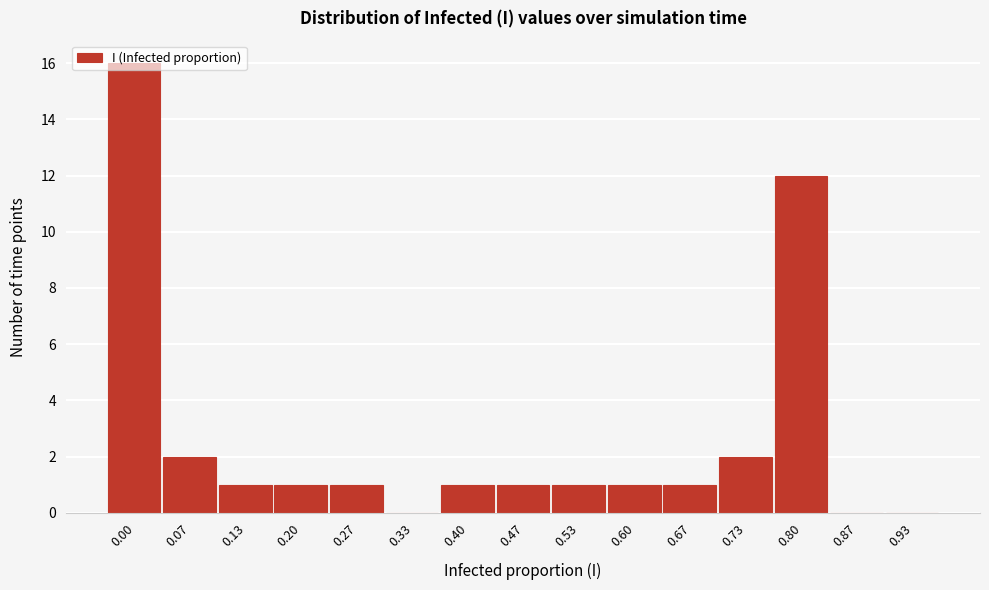

At which label is the value closest to 8?

0.80